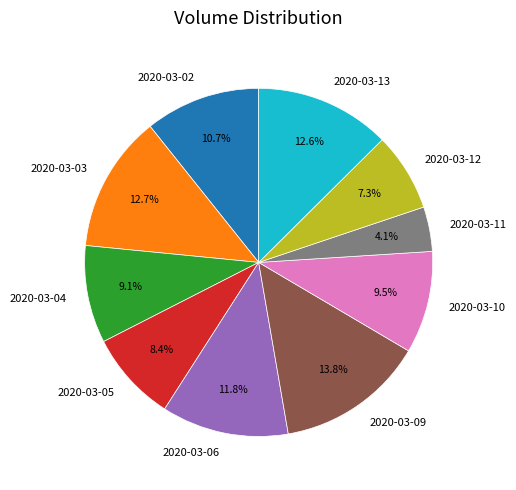

To the nearest percent, what percentage of the pie is 2020-03-02?

11%